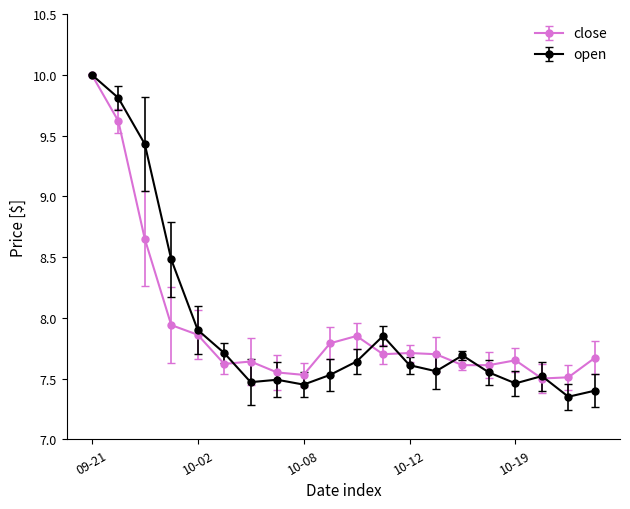

What is the maximum value shown in the chart?

10.0